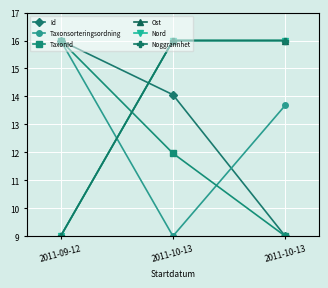

Is this an area chart (filled region under the line)?

No